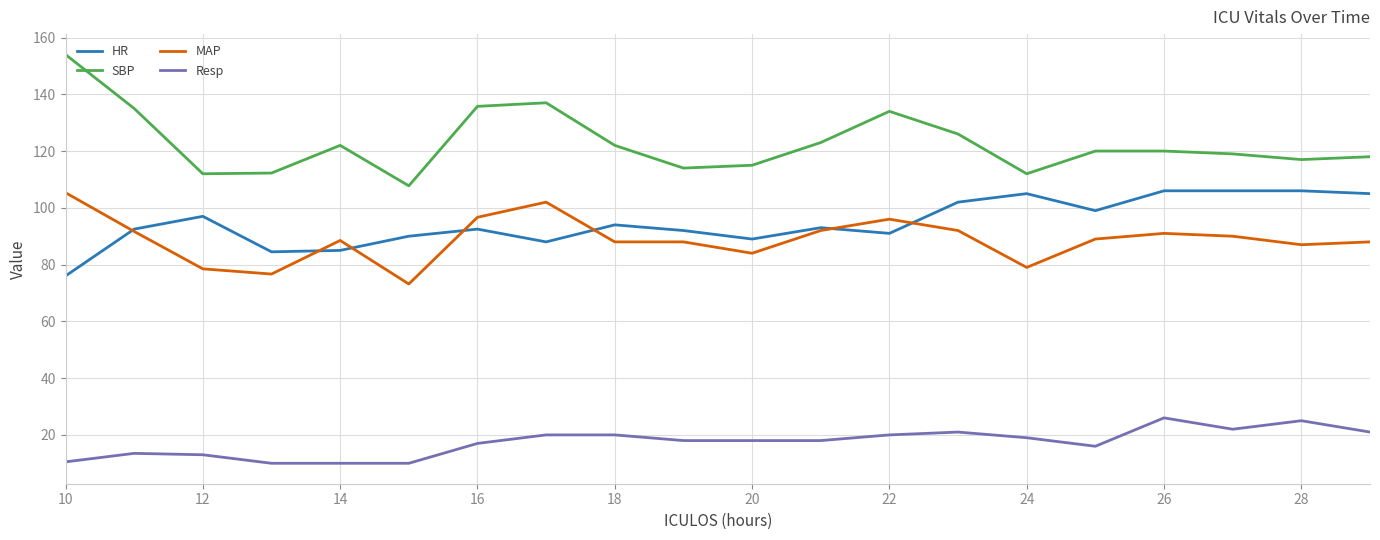

Which series has the largest total across all categories?

SBP